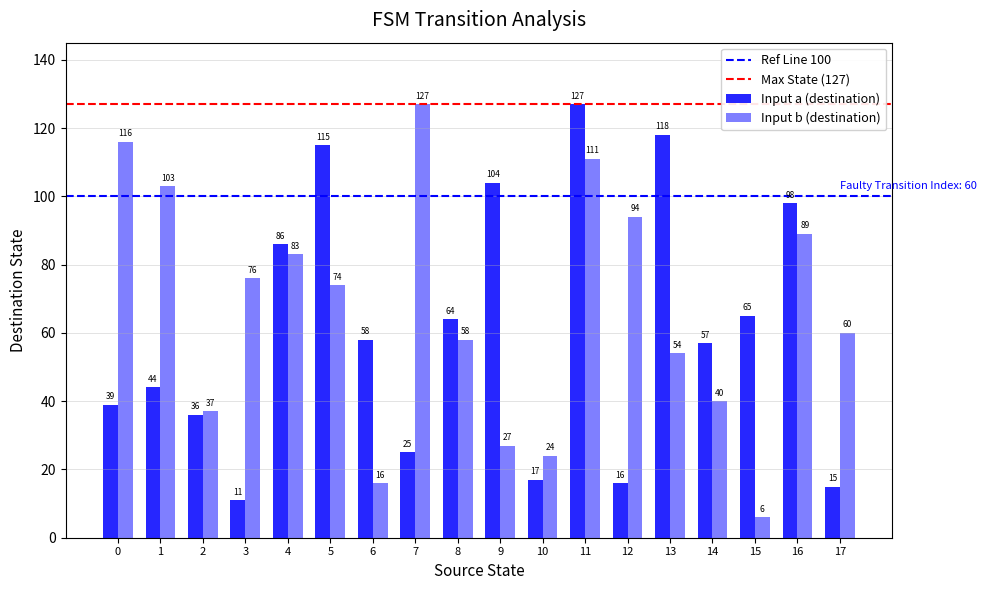

Count the number of categories in the chart.

18